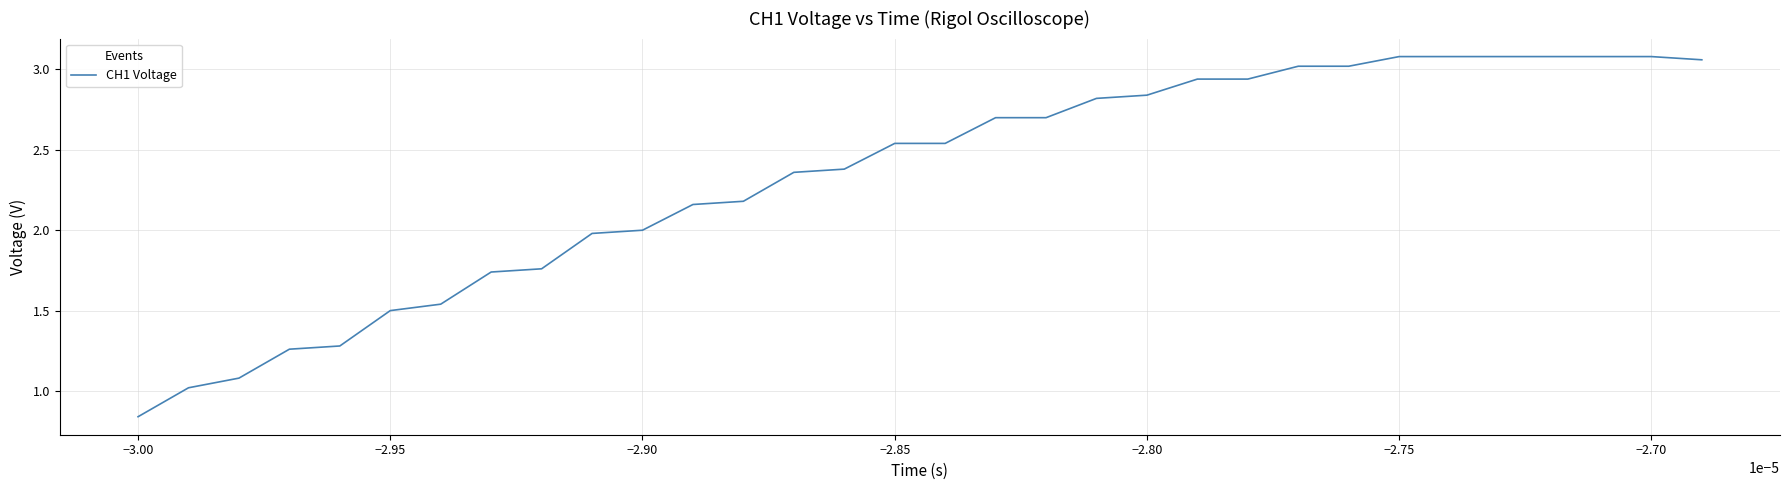

How many distinct data groups are displayed?

1